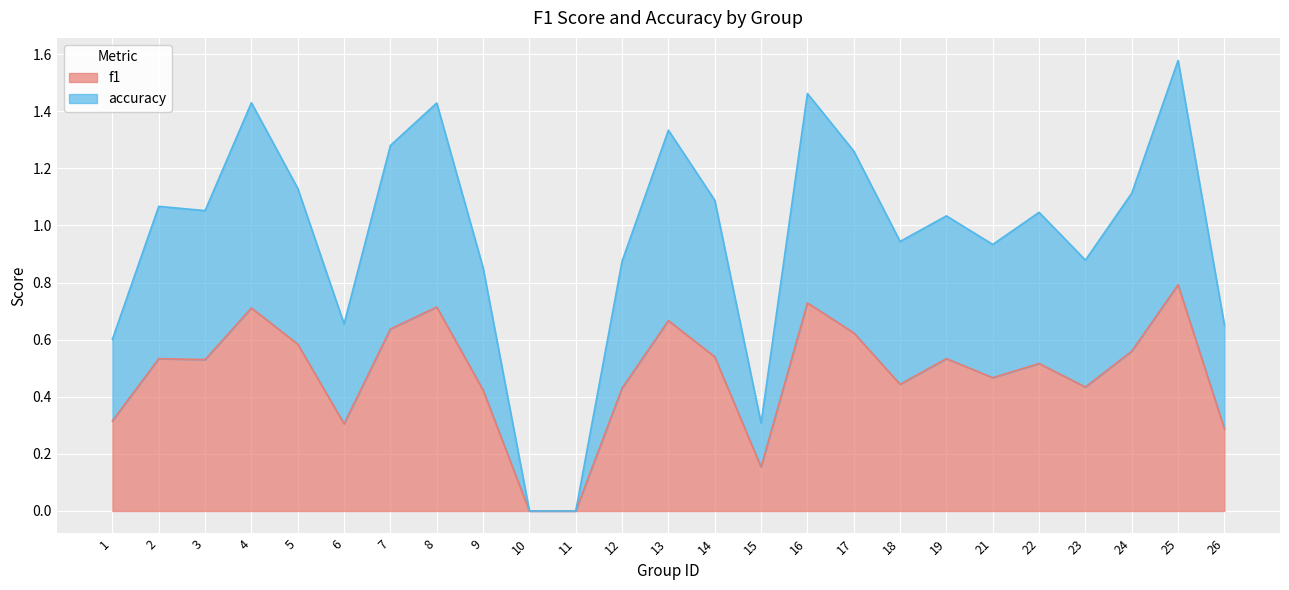

Does the chart display data point markers on the line(s)?

No